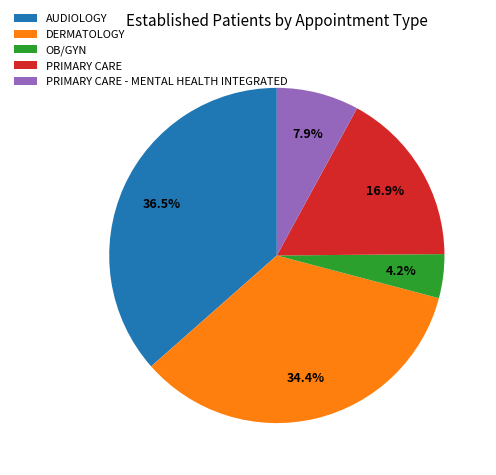

True or false: AUDIOLOGY accounts for 22% of the total.

False